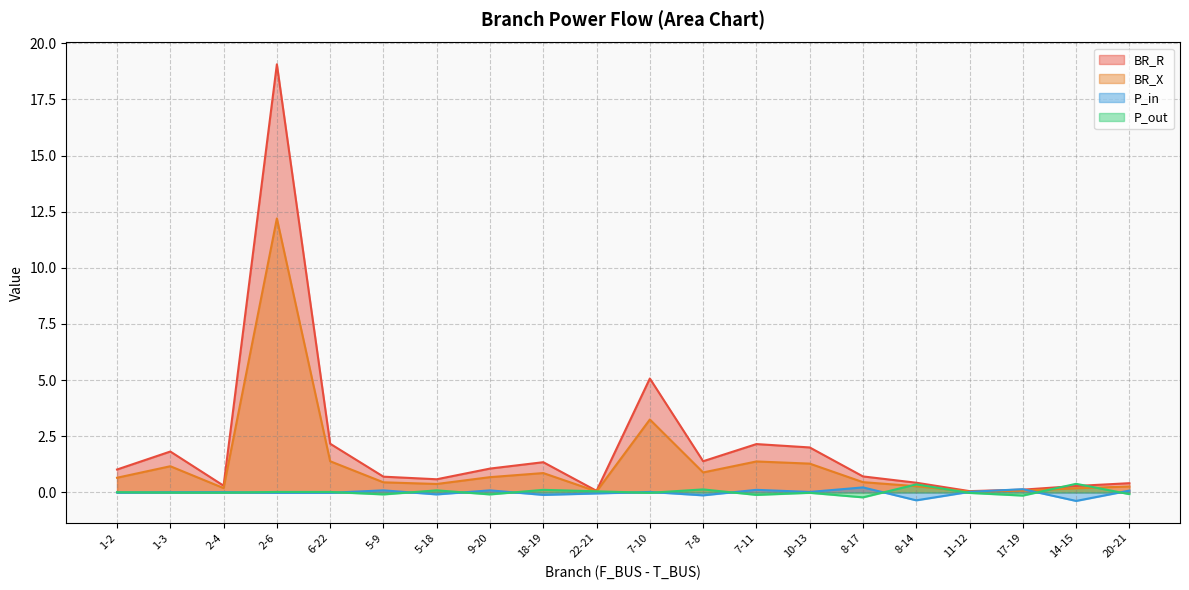

What is the greatest value displayed?

19.1